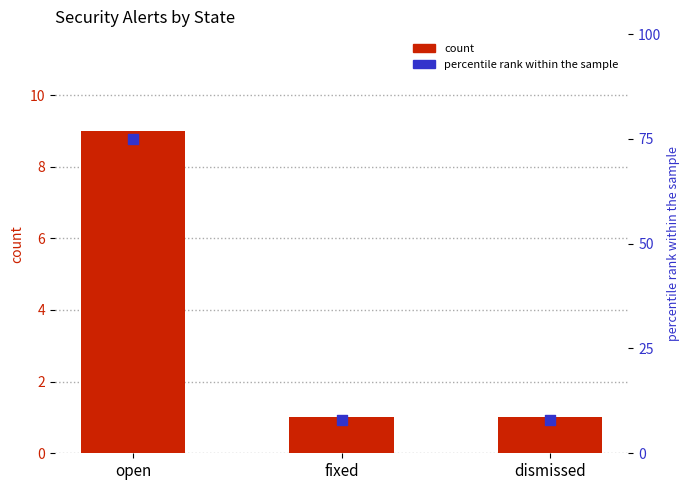

At which category is the sum across all series the highest?

open